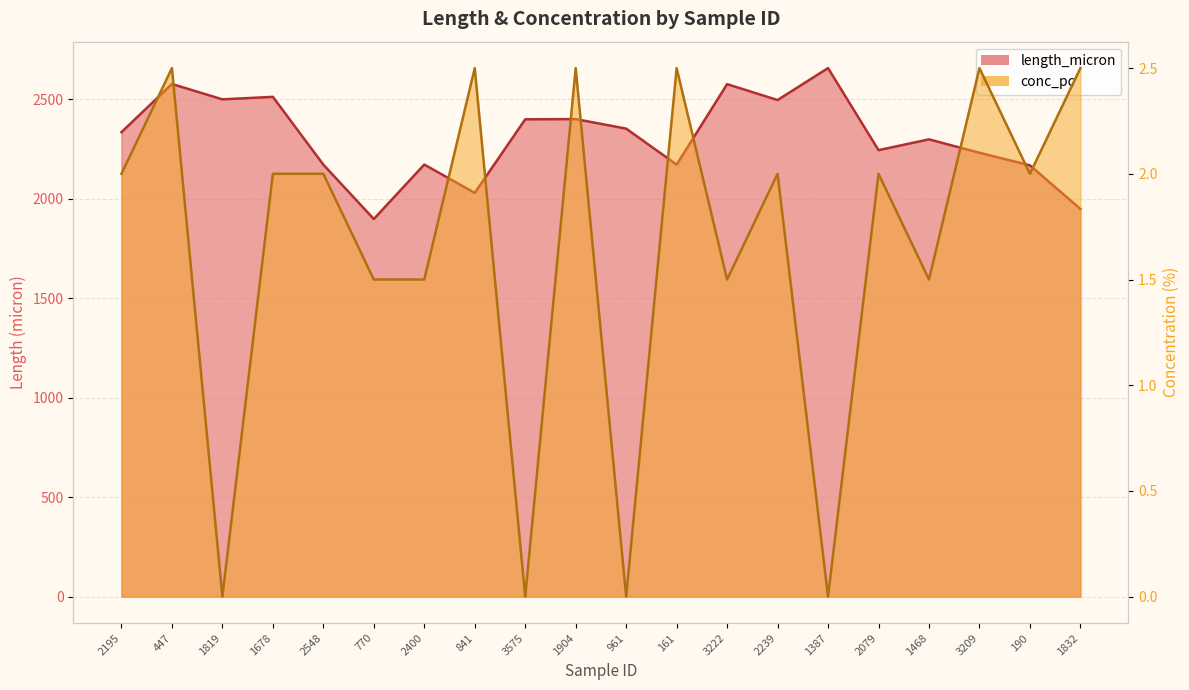

At which category is the sum across all series the highest?

1387